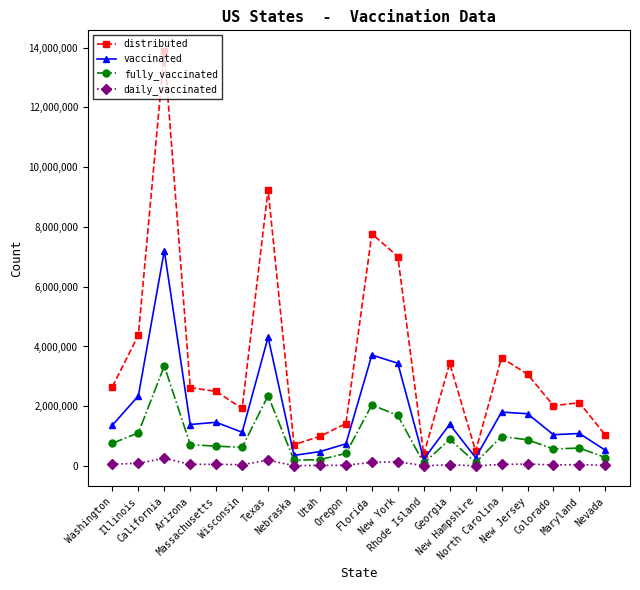

Which series has the largest total across all categories?

distributed